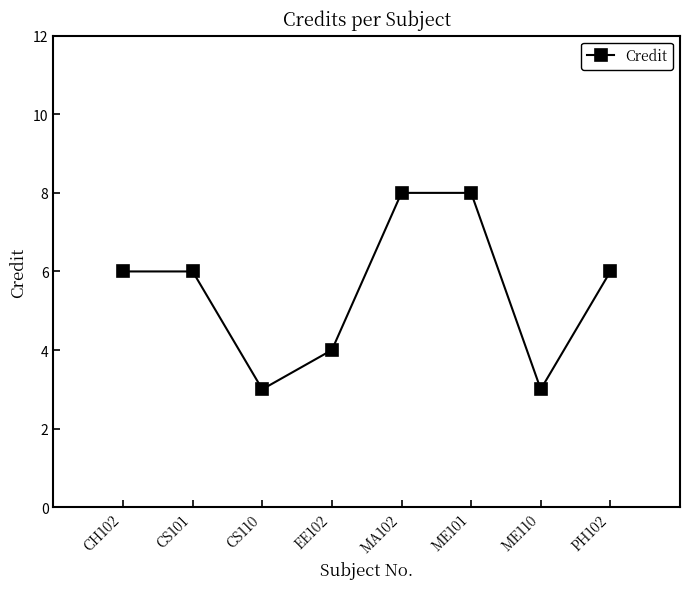

What is the label of the 7th point from the right?

CS101